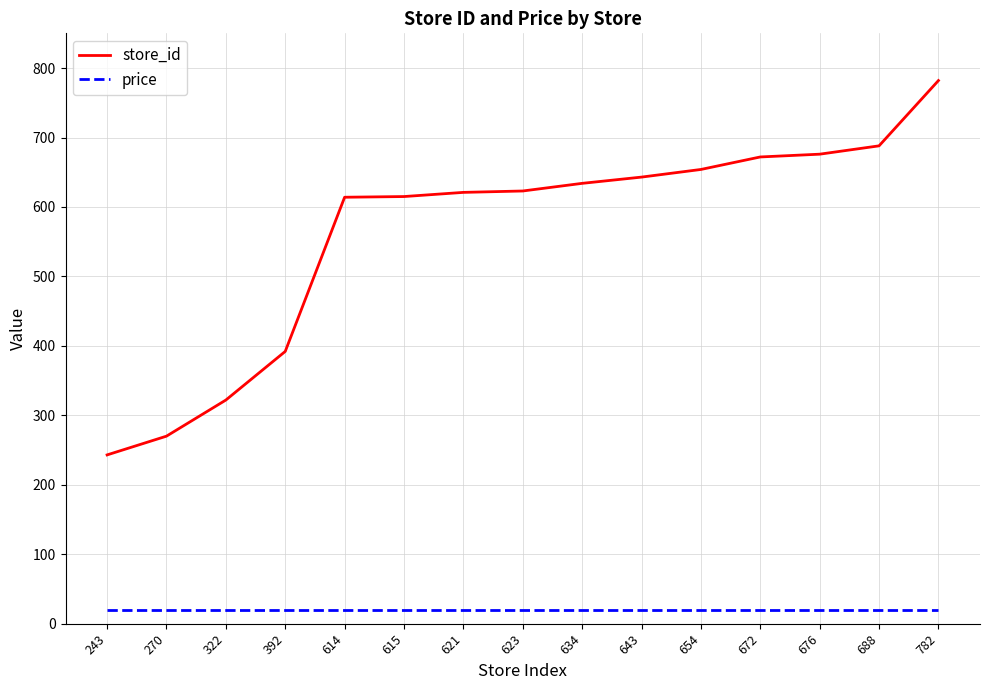

Between 672 and 782, which series saw the biggest shift?

store_id